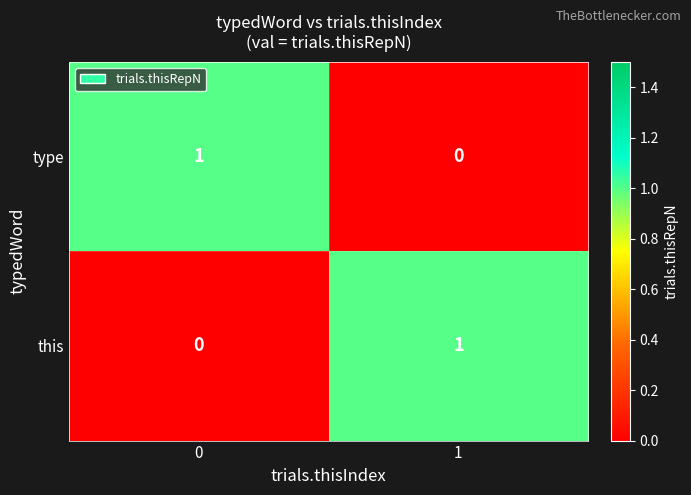

Reading left to right, transcribe all the data shown in this chart.

type: 0=1	1=0
this: 0=0	1=1